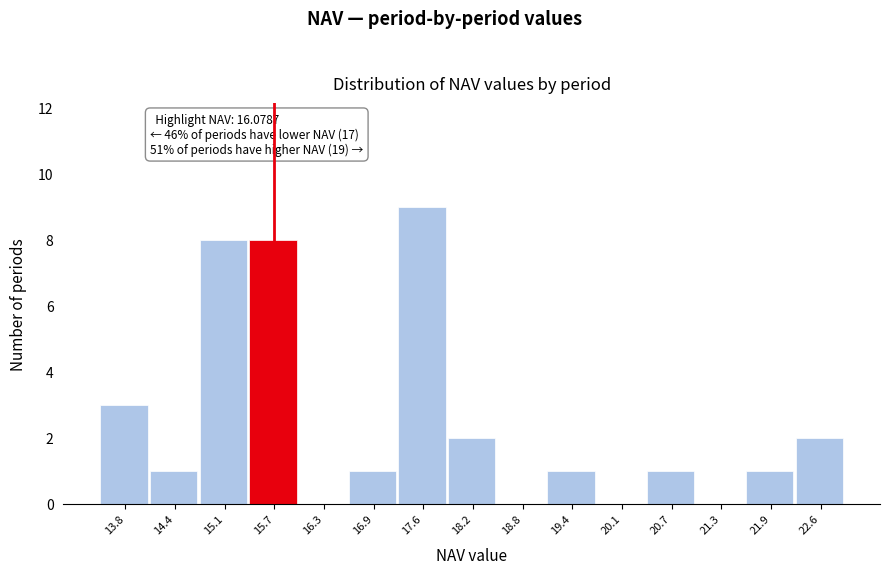

Reading right to left, extract all data points from this chart.

22.6=2	21.9=1	21.3=0	20.7=1	20.1=0	19.4=1	18.8=0	18.2=2	17.6=9	16.9=1	16.3=0	15.7=8	15.1=8	14.4=1	13.8=3